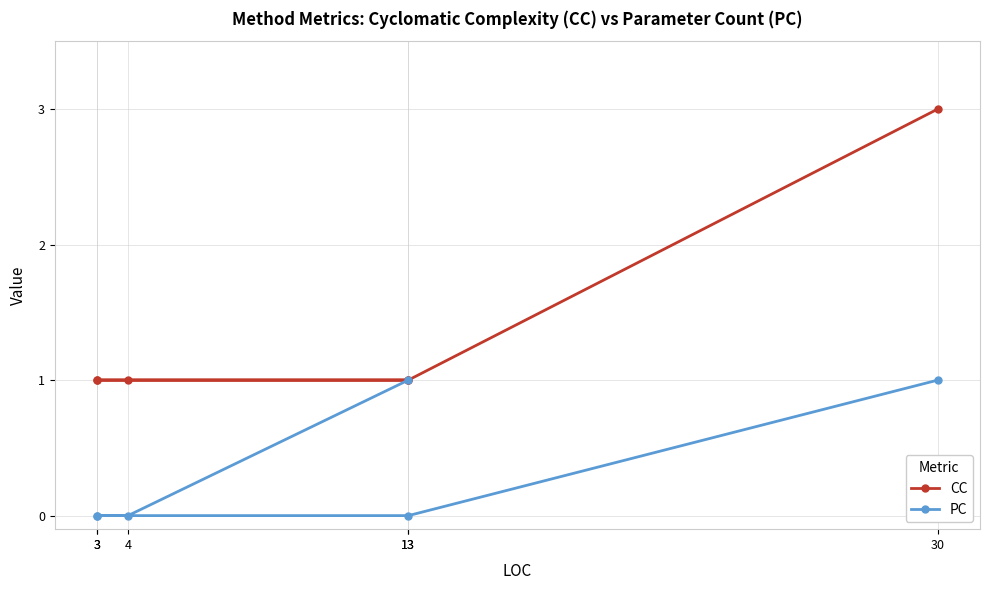

True or false: CC has more than 1 interior local peaks.

False